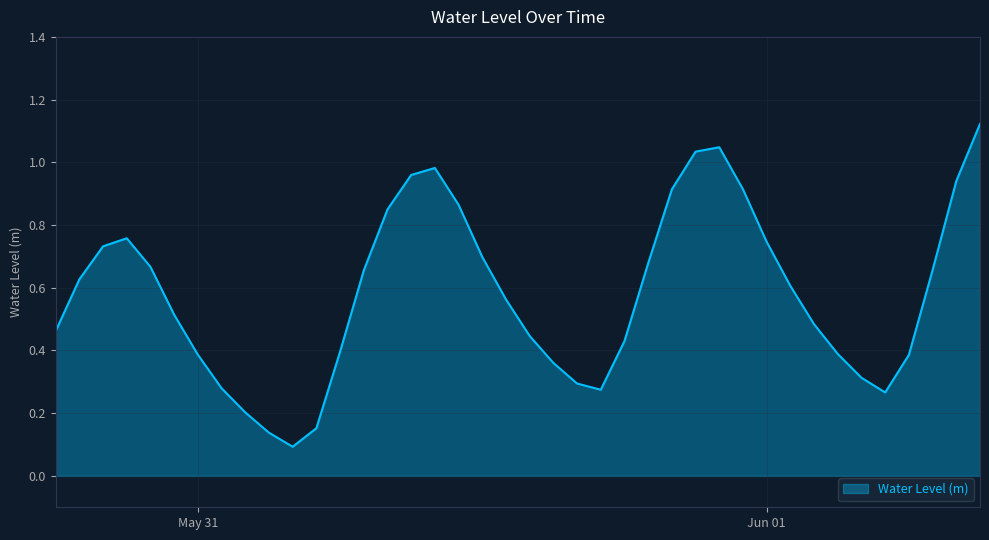

Rank the categories by value from highest to lowest.

2023-06-01 09:00:00, 2023-05-31 22:00:00, 2023-05-31 21:00:00, 2023-05-31 10:00:00, 2023-05-31 09:00:00, 2023-06-01 08:00:00, 2023-05-31 20:00:00, 2023-05-31 23:00:00, 2023-05-31 11:00:00, 2023-05-31 08:00:00, 2023-05-30 21:00:00, 2023-06-01 00:00:00, 2023-05-30 20:00:00, 2023-05-31 12:00:00, 2023-05-31 19:00:00, 2023-05-30 22:00:00, 2023-06-01 07:00:00, 2023-05-31 07:00:00, 2023-05-30 19:00:00, 2023-06-01 01:00:00, 2023-05-31 13:00:00, 2023-05-30 23:00:00, 2023-06-01 02:00:00, 2023-05-30 18:00:00, 2023-05-31 14:00:00, 2023-05-31 18:00:00, 2023-05-31 06:00:00, 2023-06-01 03:00:00, 2023-05-31 00:00:00, 2023-06-01 06:00:00, 2023-05-31 15:00:00, 2023-06-01 04:00:00, 2023-05-31 16:00:00, 2023-05-31 01:00:00, 2023-05-31 17:00:00, 2023-06-01 05:00:00, 2023-05-31 02:00:00, 2023-05-31 05:00:00, 2023-05-31 03:00:00, 2023-05-31 04:00:00